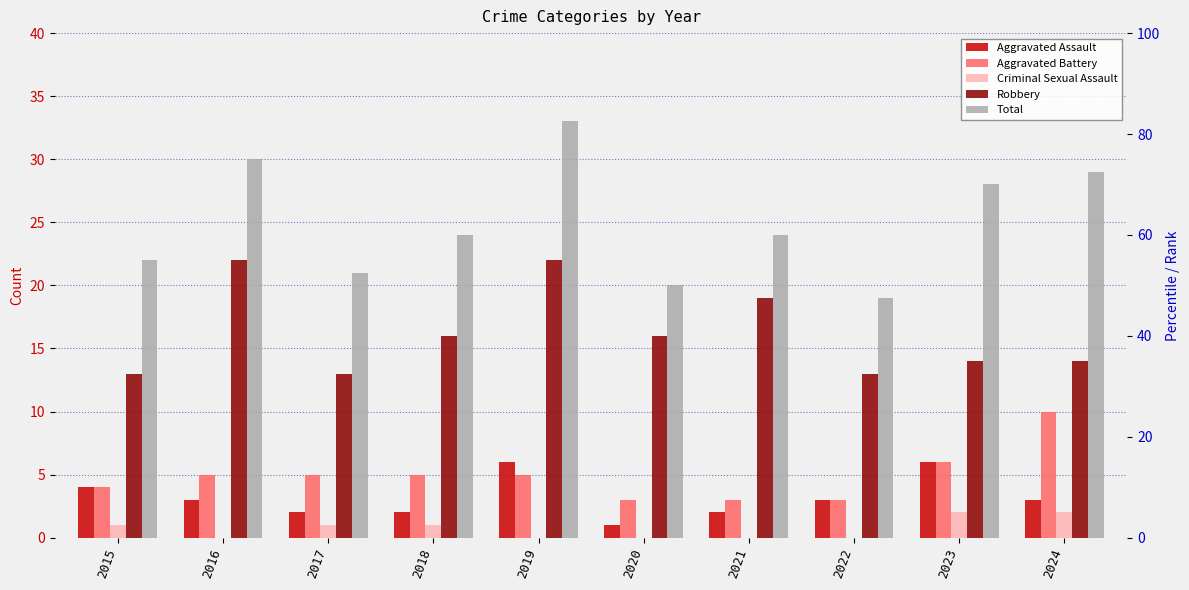

What is the total value across all series at 2017?

42